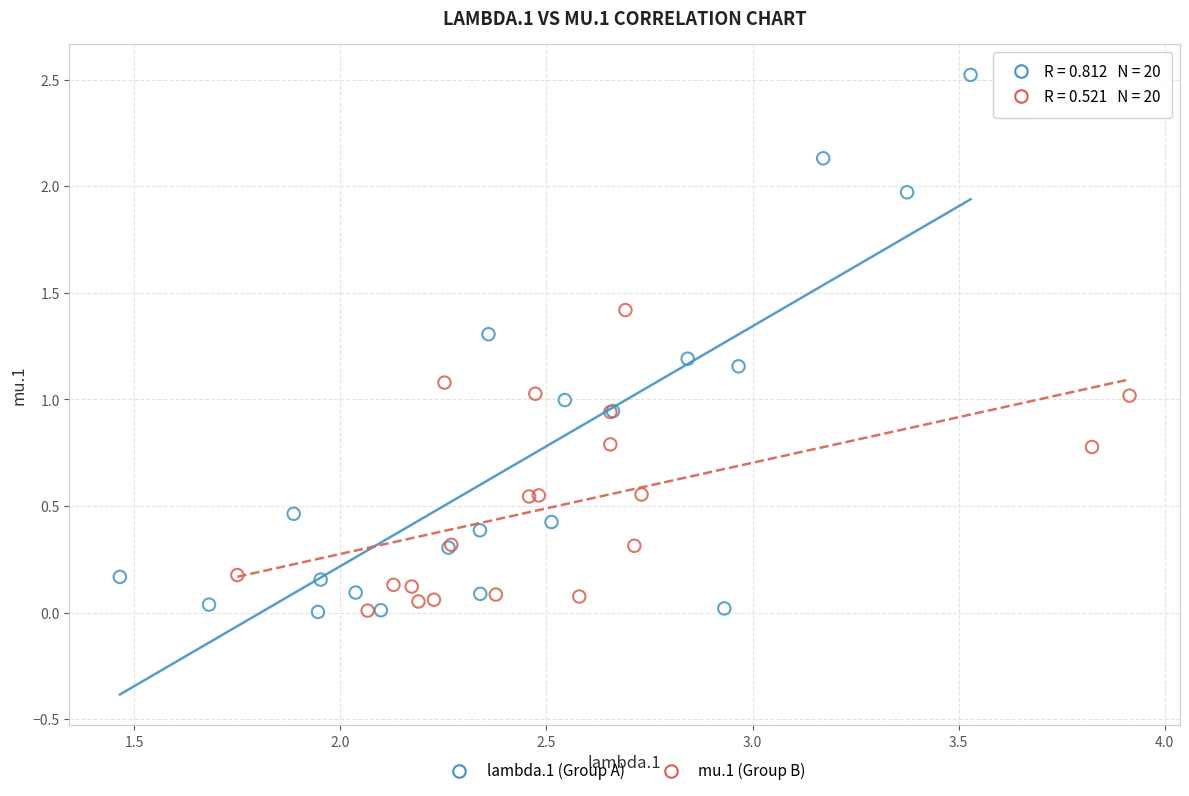

Which series has the largest Y range (max minus min)?

lambda.1 (Group A)